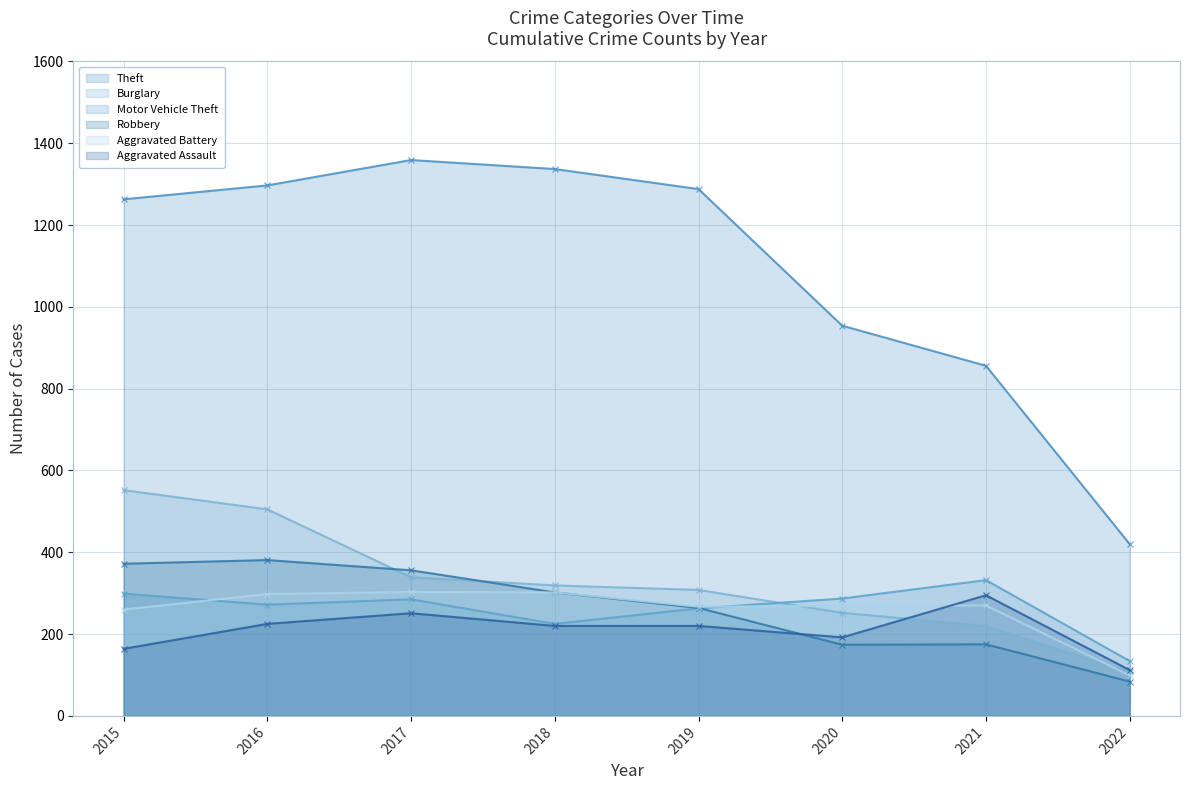

Rank the series by their maximum value, from highest to lowest.

Theft, Burglary, Robbery, Motor Vehicle Theft, Aggravated Battery, Aggravated Assault